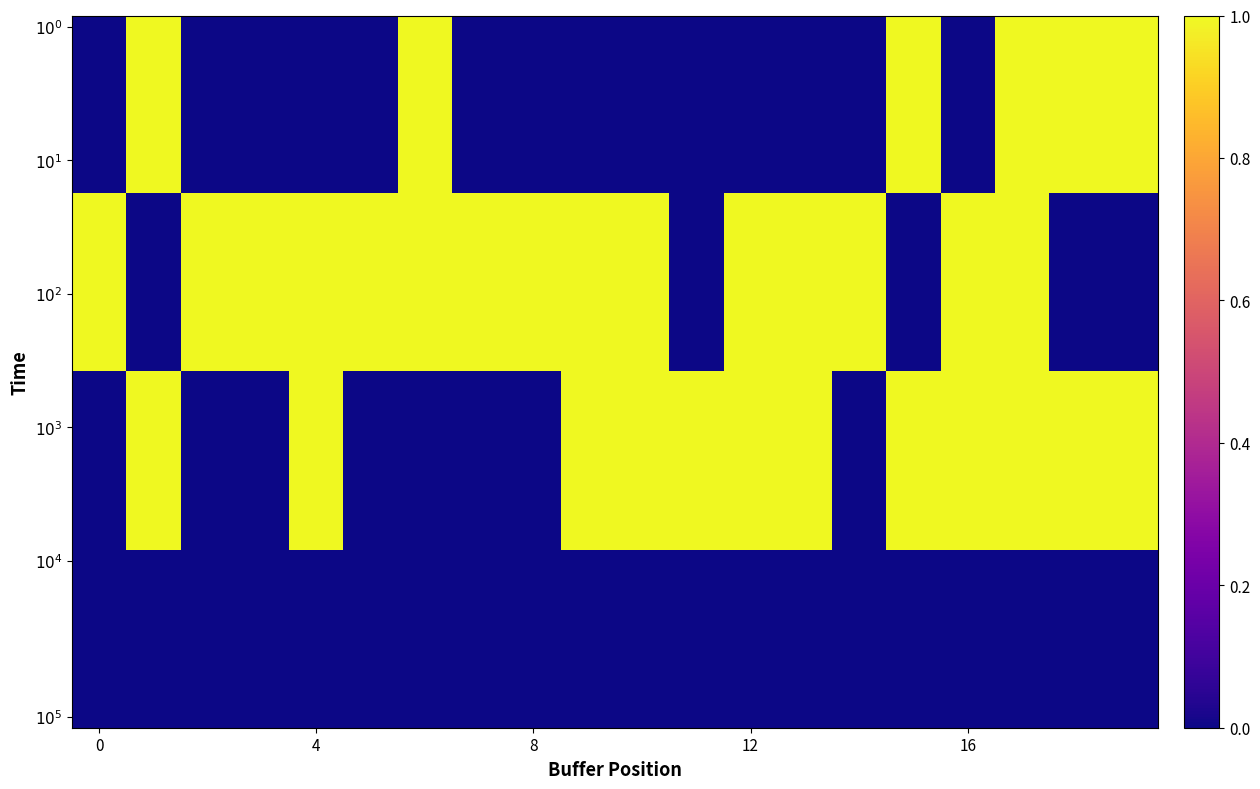

How many series are shown in this chart?

32